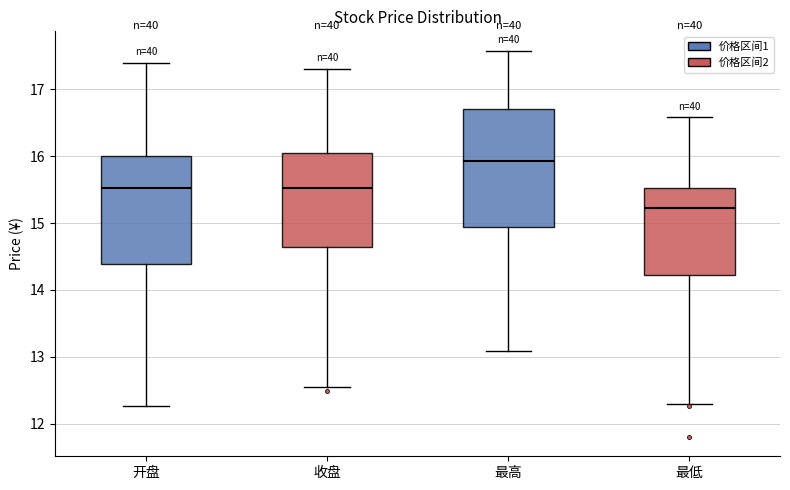

Which box is the tallest, from its lower edge to its upper edge?

最高